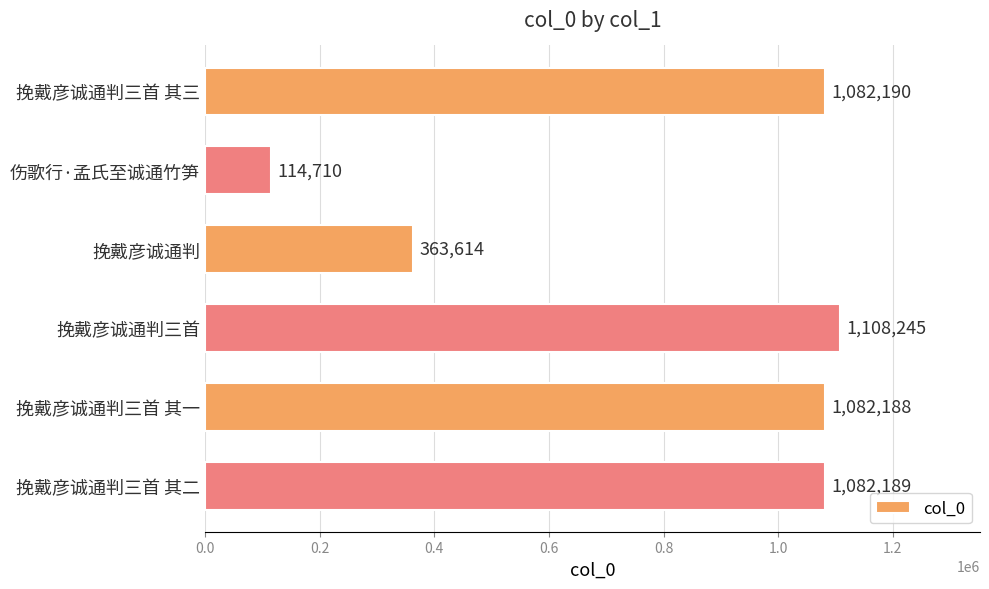

True or false: the data shows 348718 at 挽戴彦诚通判三首 其二.

False